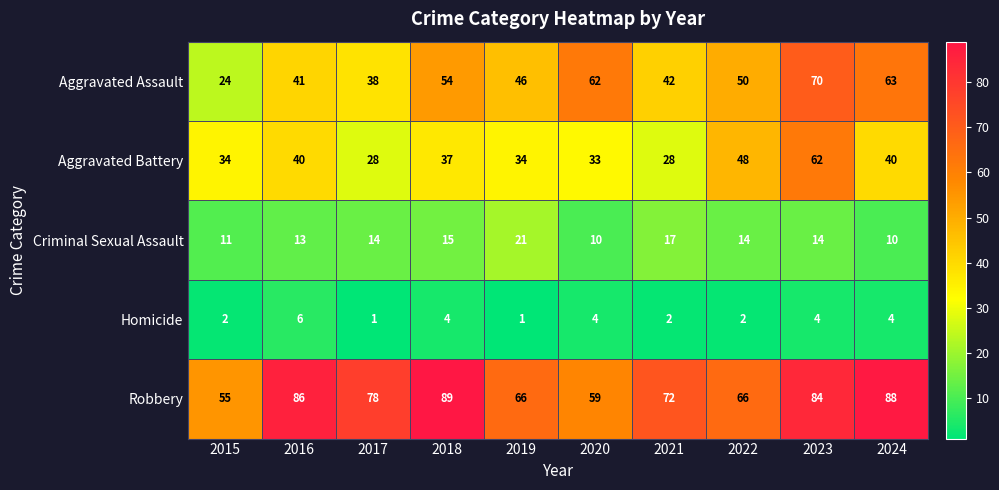

What is the sum of the Aggravated Assault values at 2016 and 2022?

91